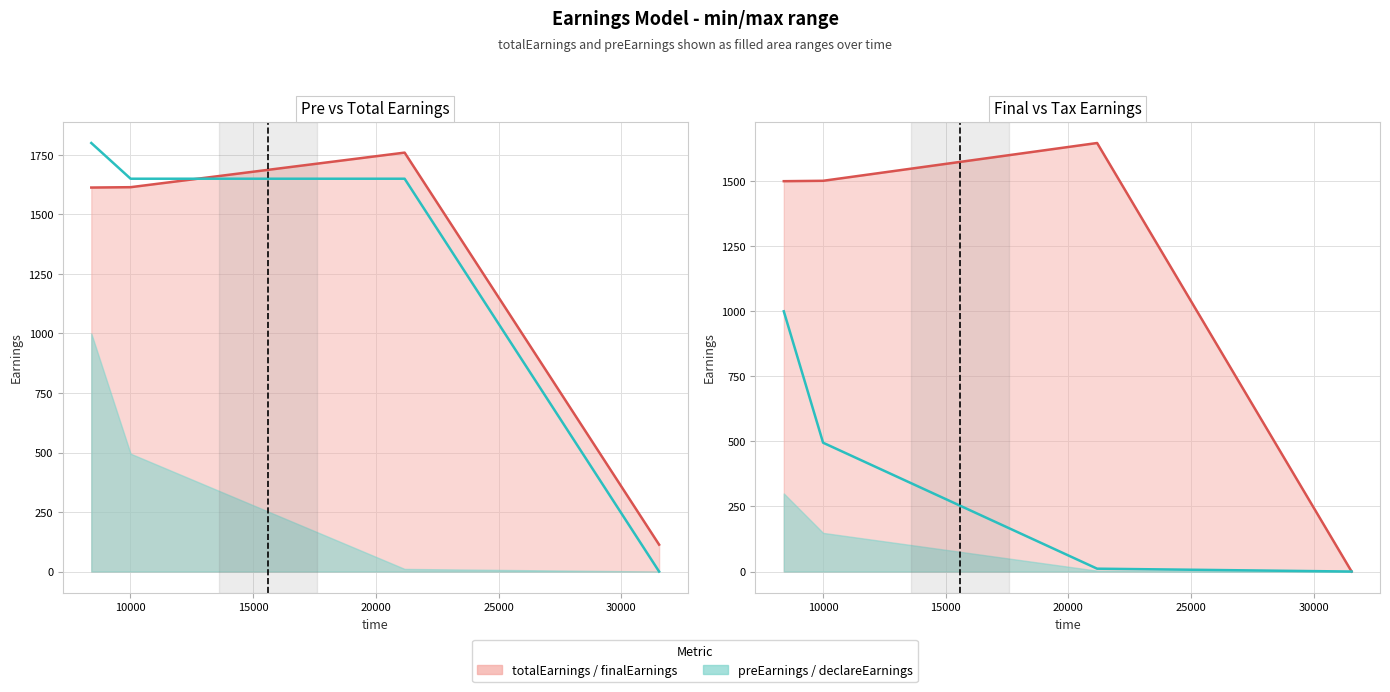

At 10000, list the series in order from largest to smallest.

preEarnings, totalEarnings, finalEarnings, declareEarnings